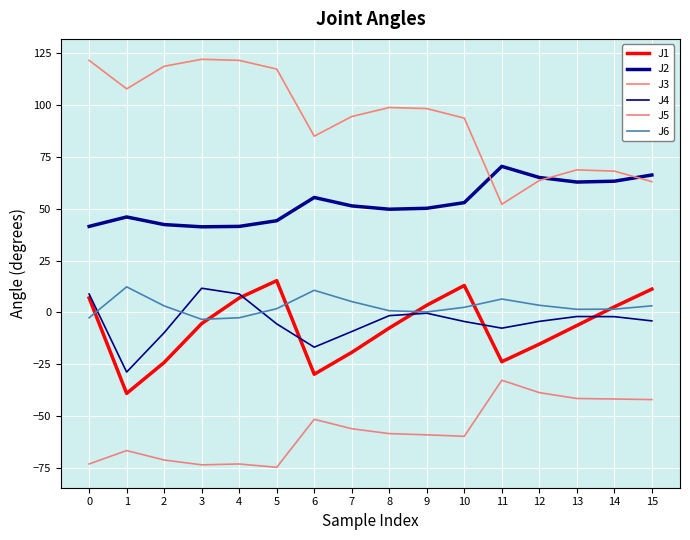

The value of J5 at 5 is -74.7. True or false?

True